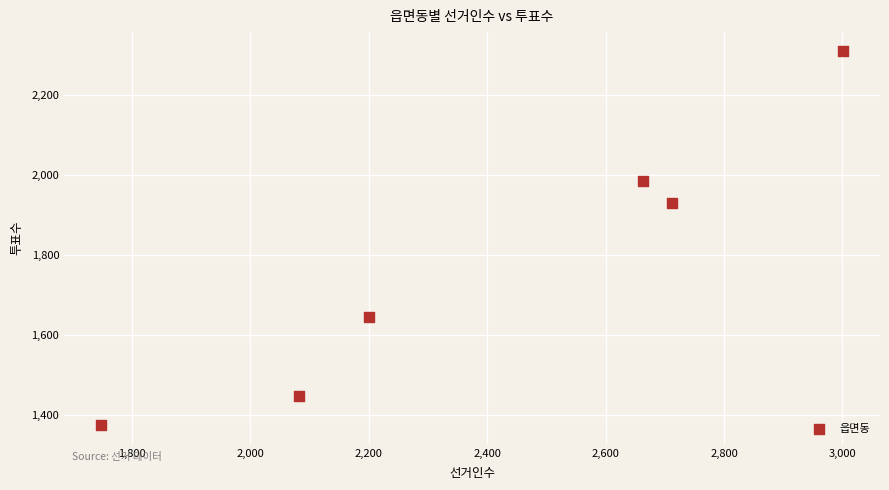

What Y value in the scatter plot is closest to 1843?

1930